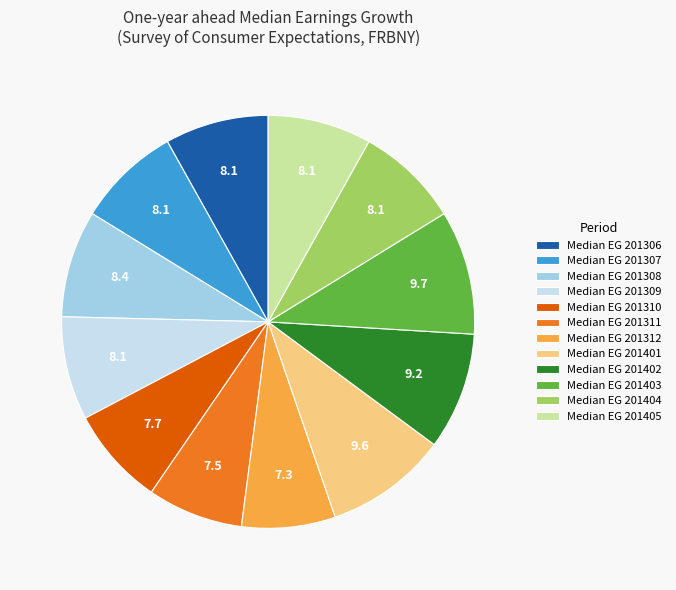

How many segments does this pie chart have?

12